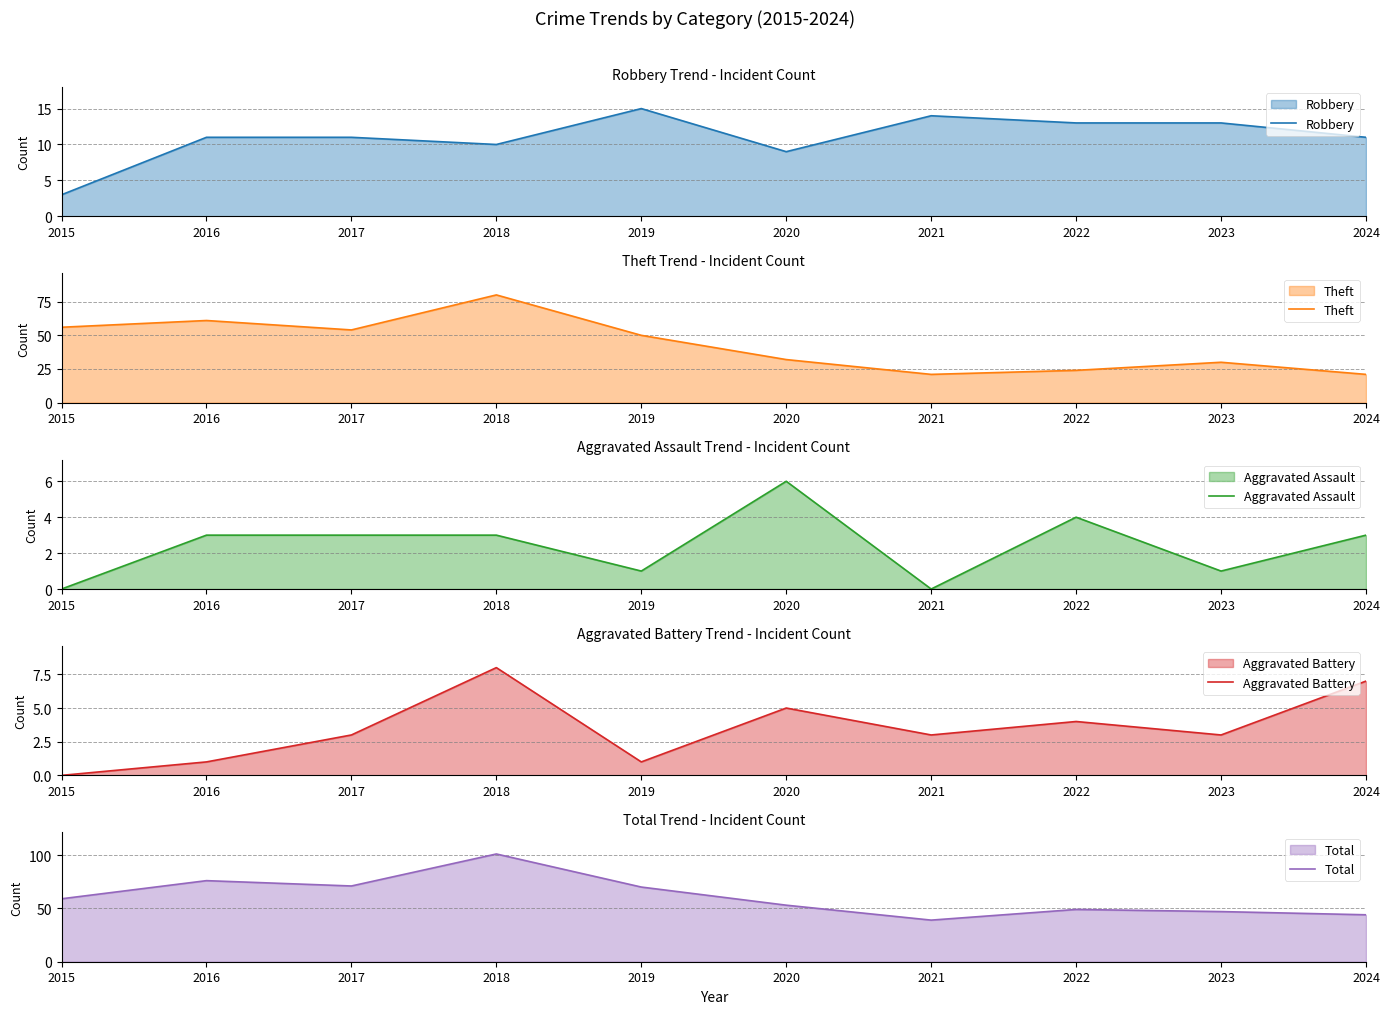

How many data points does each series have?

10